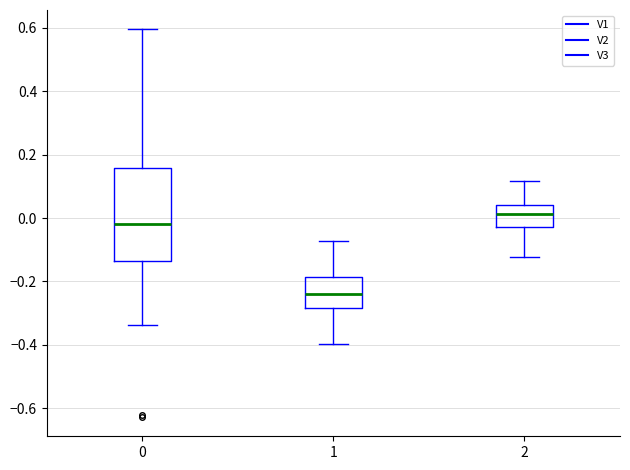

Which box is the tallest, from its lower edge to its upper edge?

0